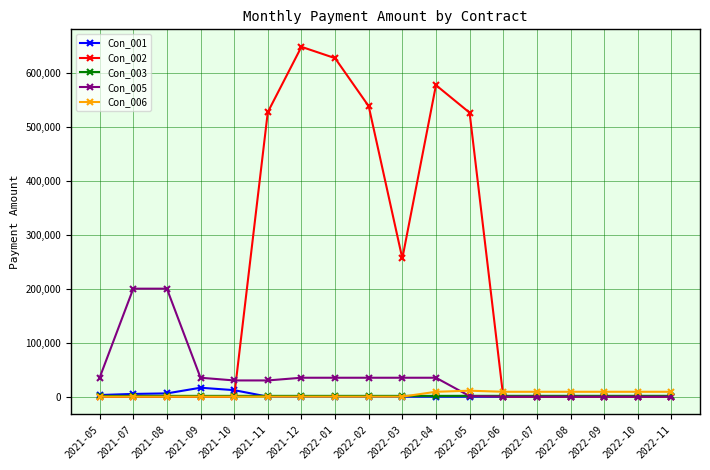

At how many categories does at least one series exceed 191940?

9